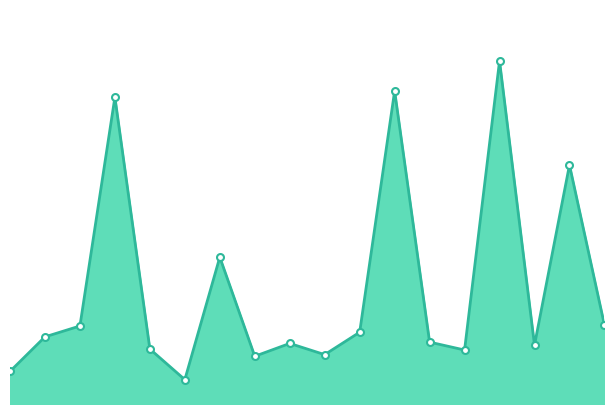

Is this an area chart (filled region under the line)?

Yes